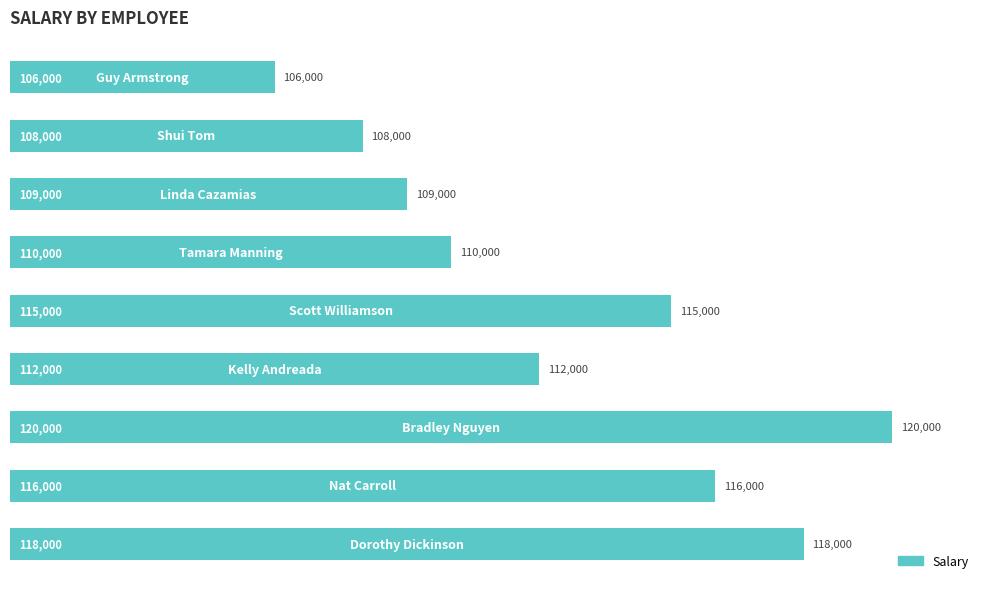

How many data points does each series have?

9